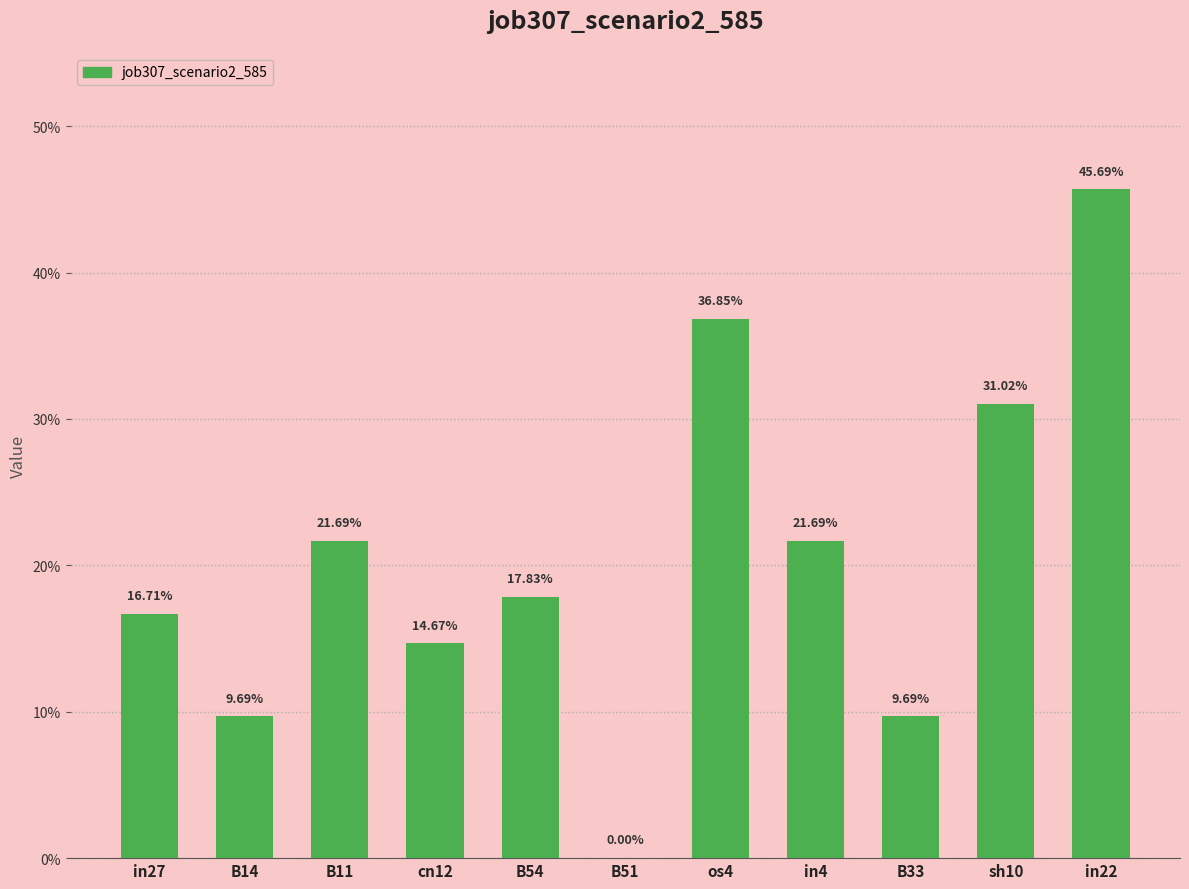

What is the difference between the maximum and minimum values?

0.5